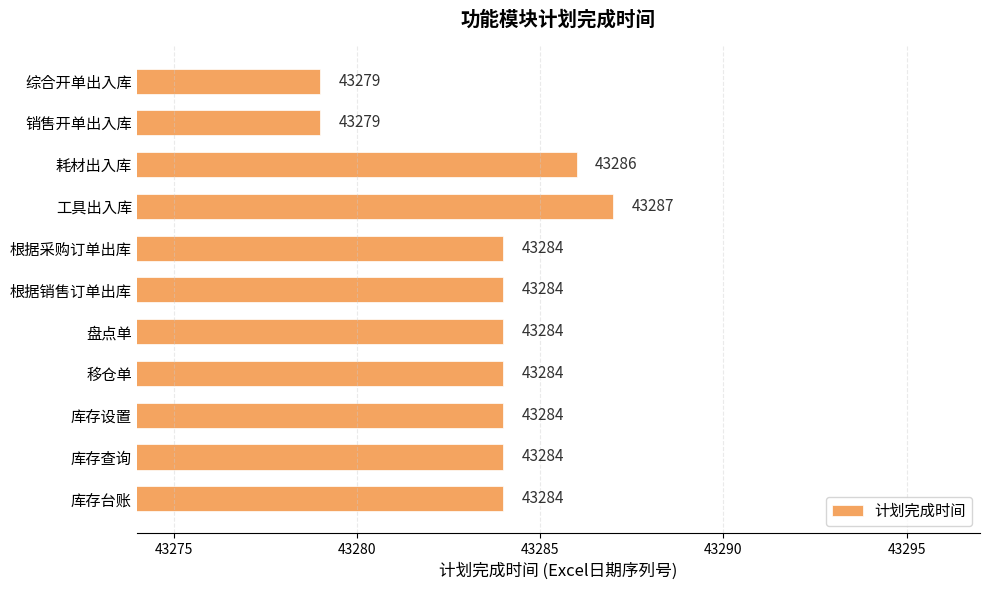

What position from the bottom is 销售开单出入库?

10